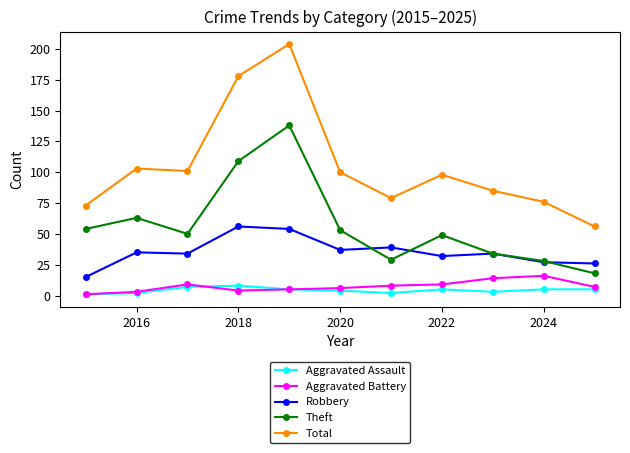

What is the maximum value for Aggravated Assault?

8